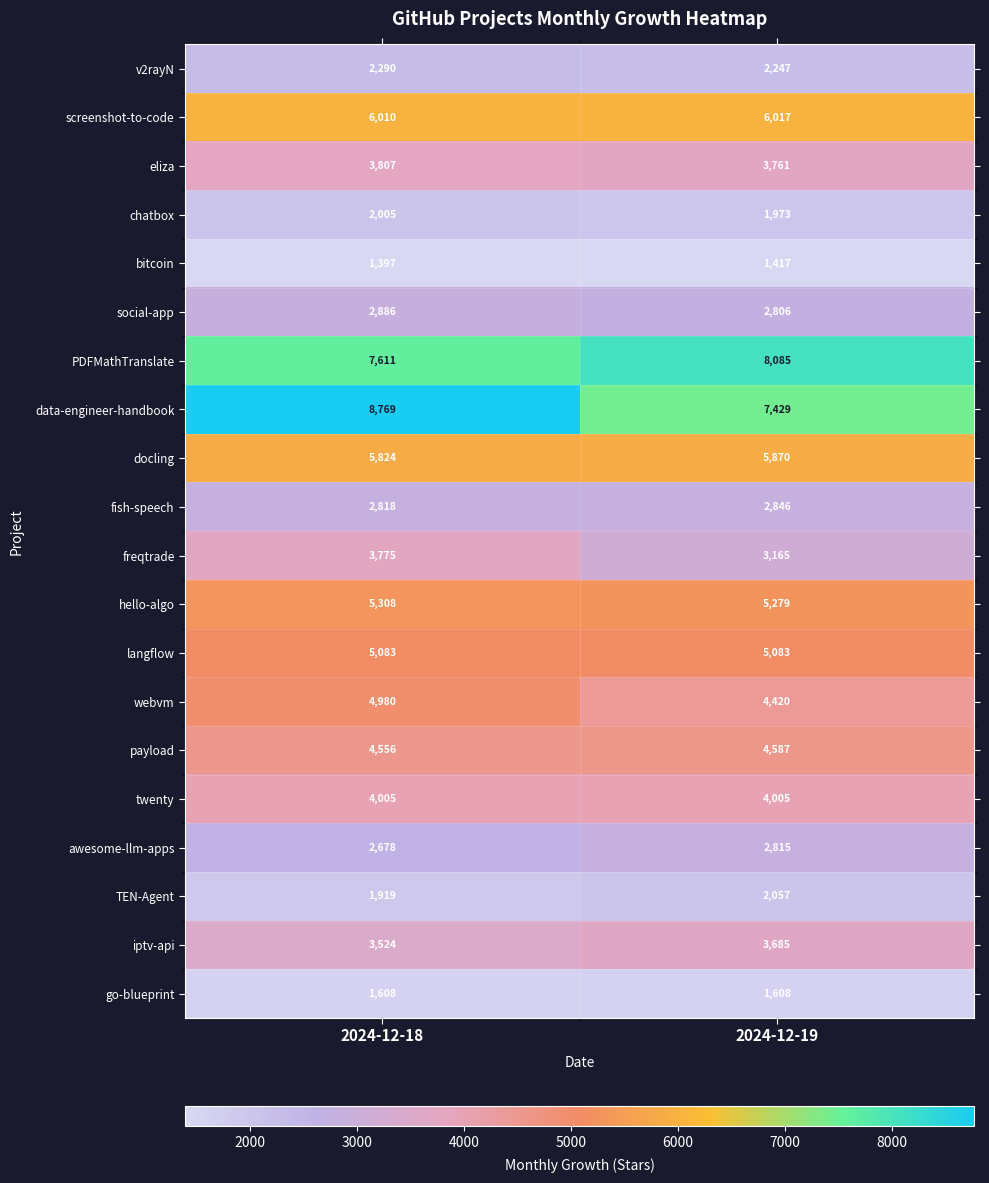

What is the lowest value of the screenshot-to-code series?

6010